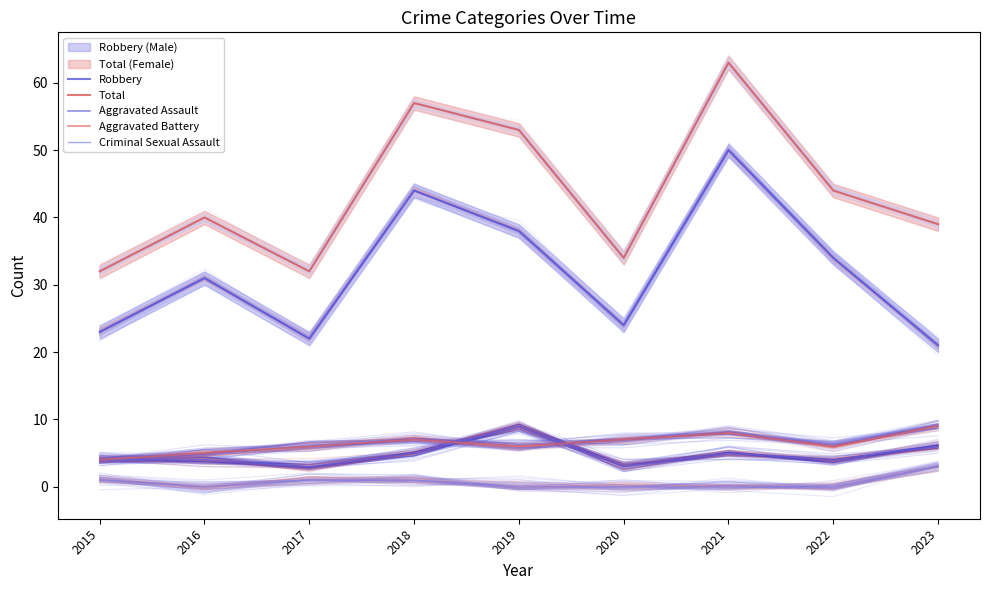

Which series changed the most between 2015 and 2022?

Total